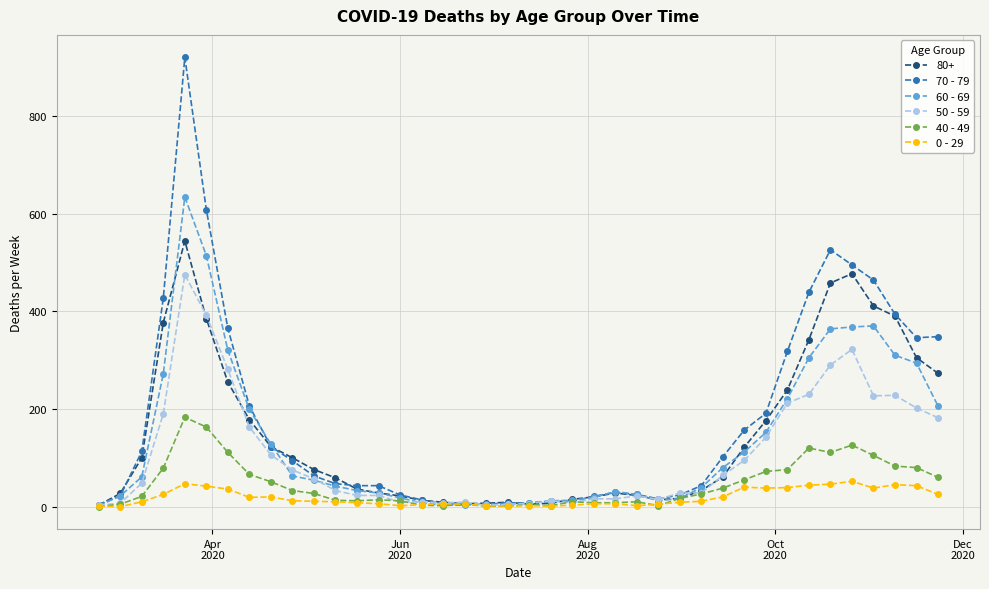

Which series has the widest spread of values?

70 - 79